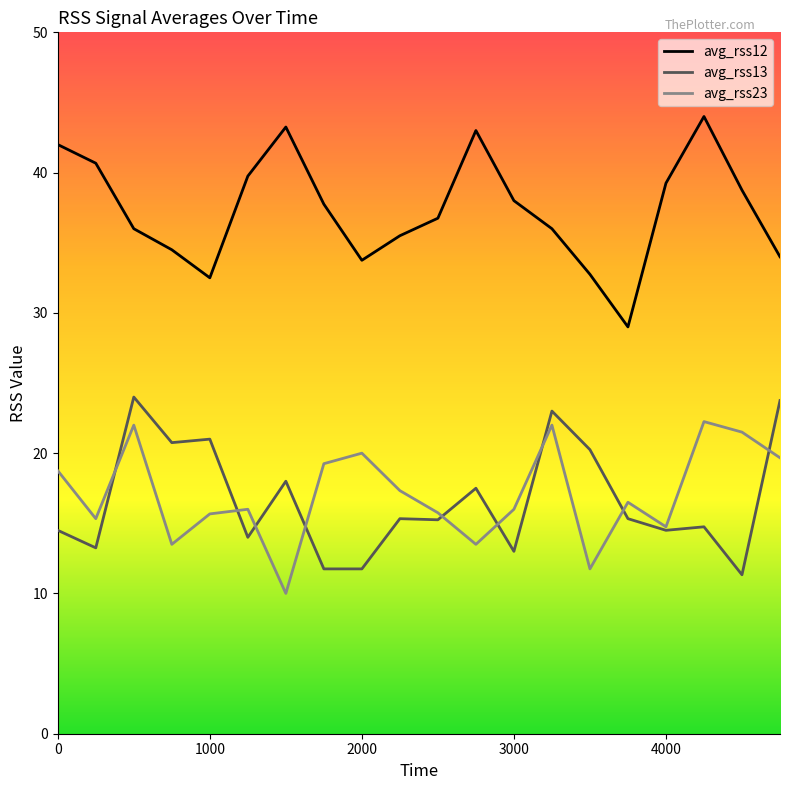

Which series has the largest total across all categories?

avg_rss12